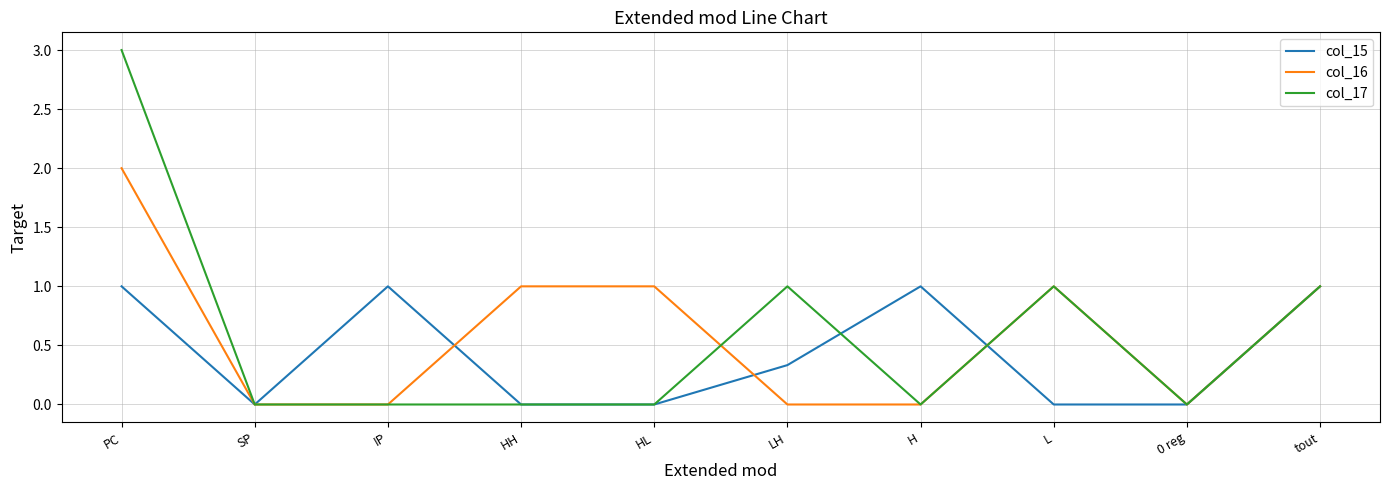

Is this an area chart (filled region under the line)?

No